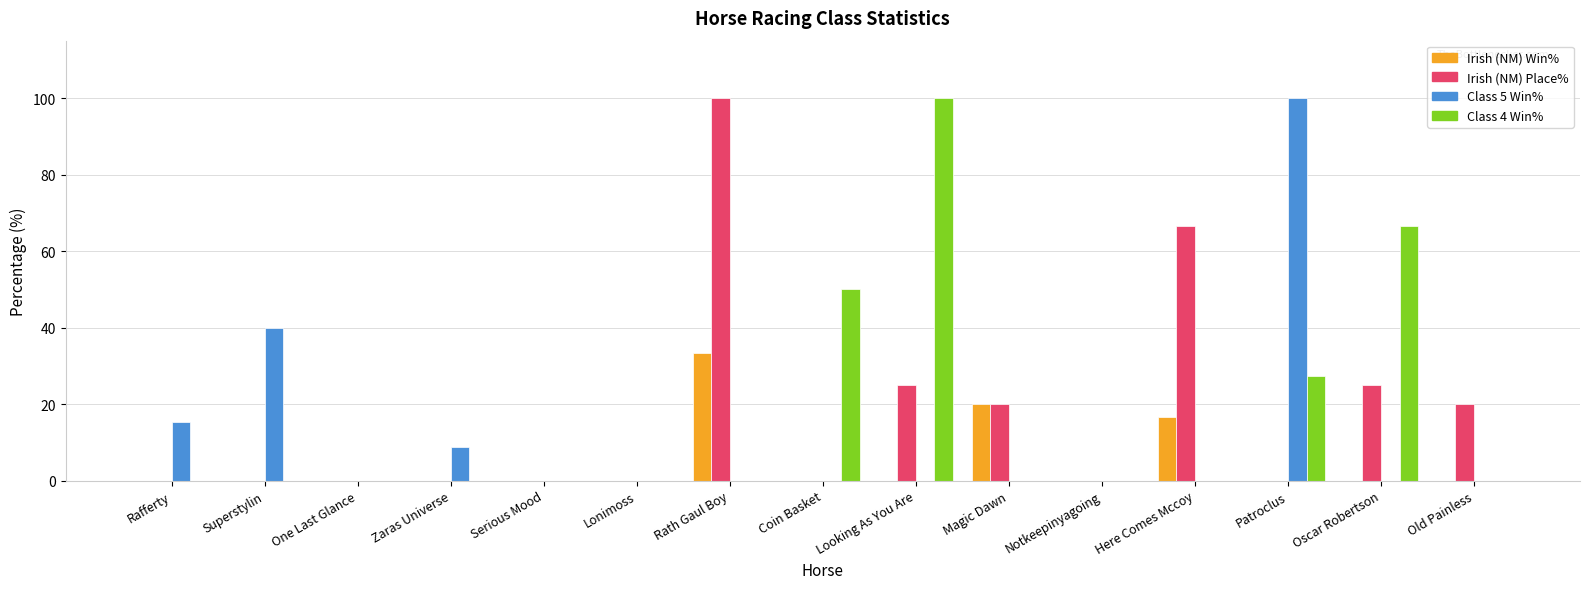

The value of Class 5 Win% at Here Comes Mccoy is 0.0. True or false?

True